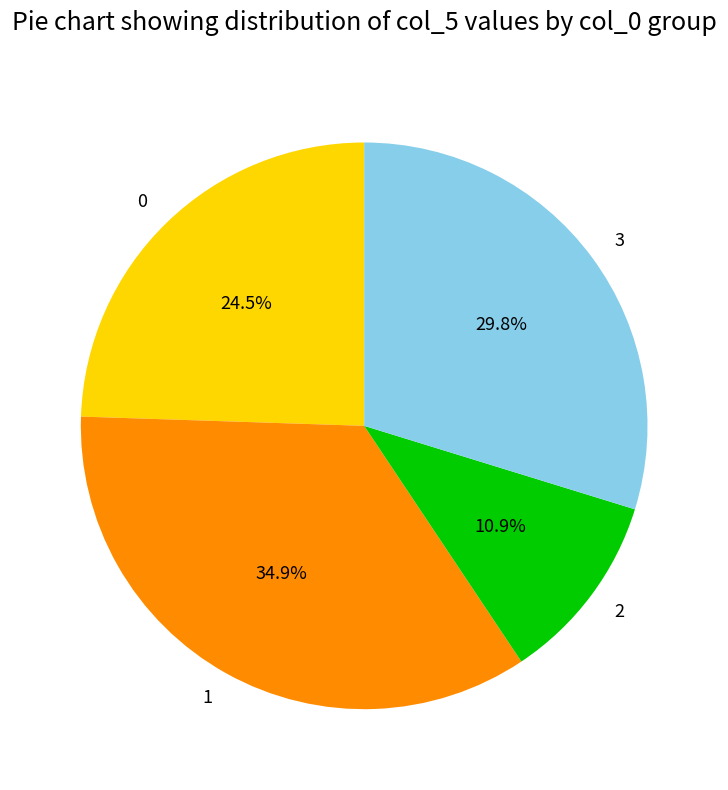

How many segments does this pie chart have?

4